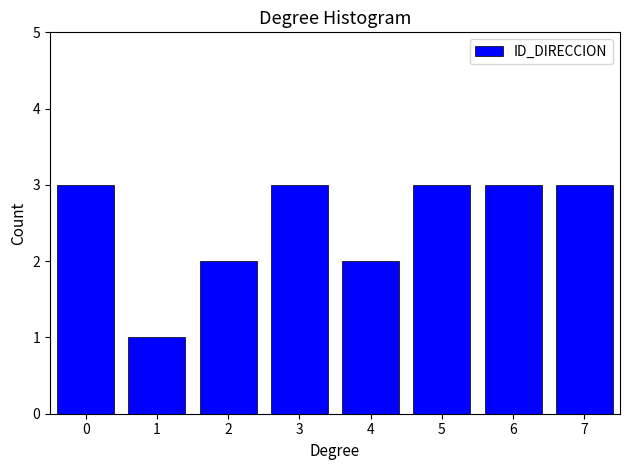

Reading right to left, list all the values displayed in this chart.

7=3	6=3	5=3	4=2	3=3	2=2	1=1	0=3